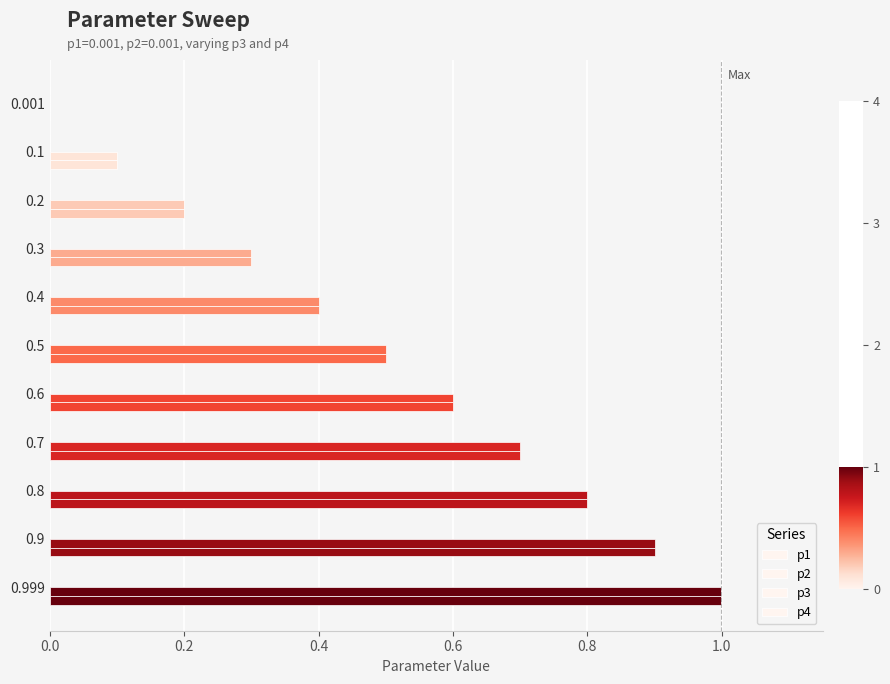

Count the number of data series in this chart.

4